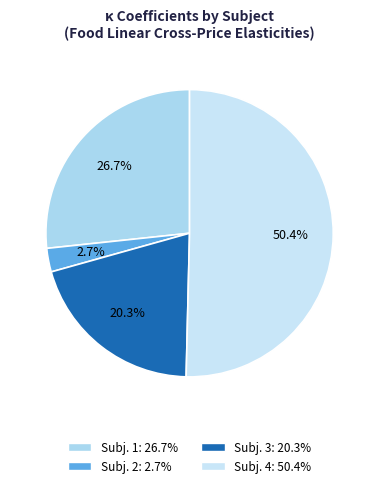

What is the largest slice in the pie chart?

4